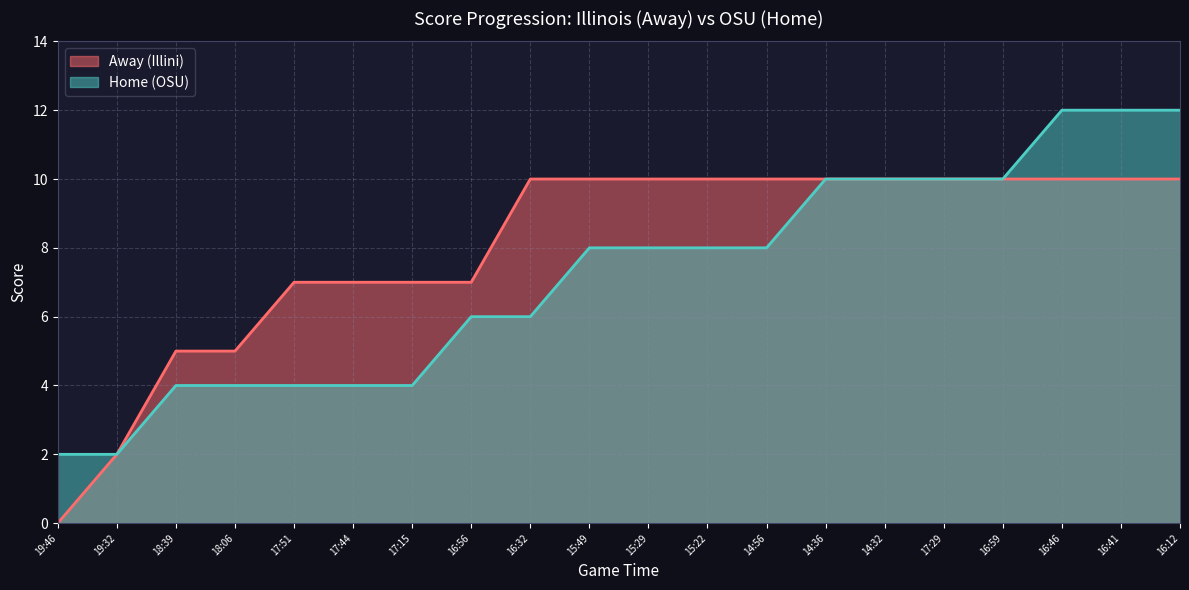

At how many categories does at least one series exceed 5?

16